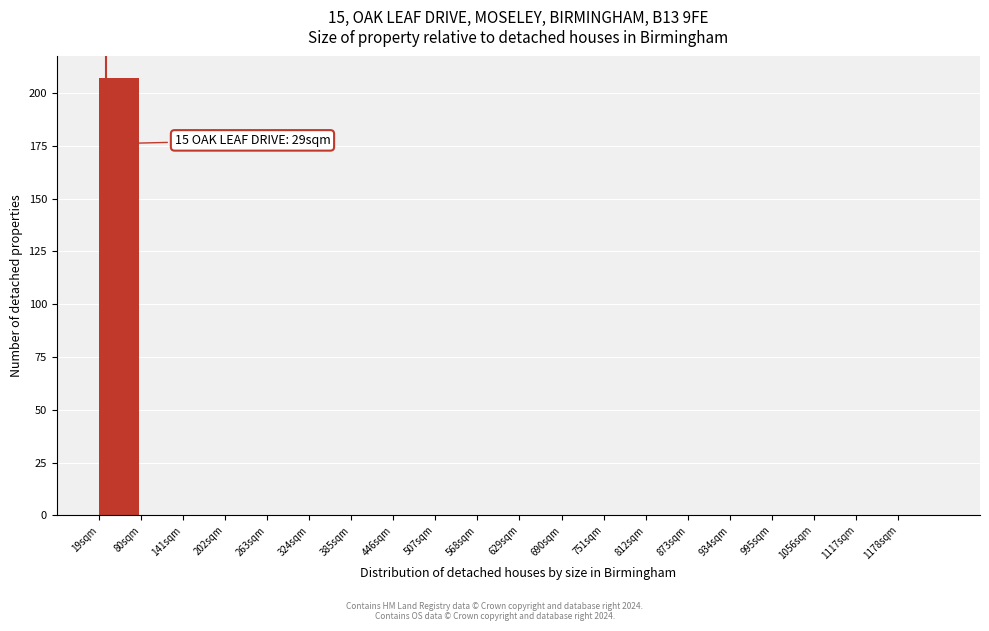

Over which range of the x-axis is the bar tallest?

19 to 80